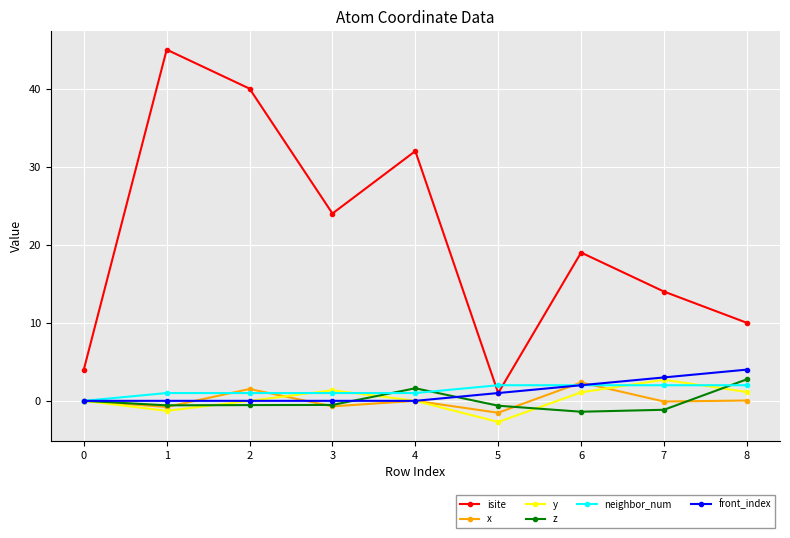

Which series has the largest range (max minus min)?

isite